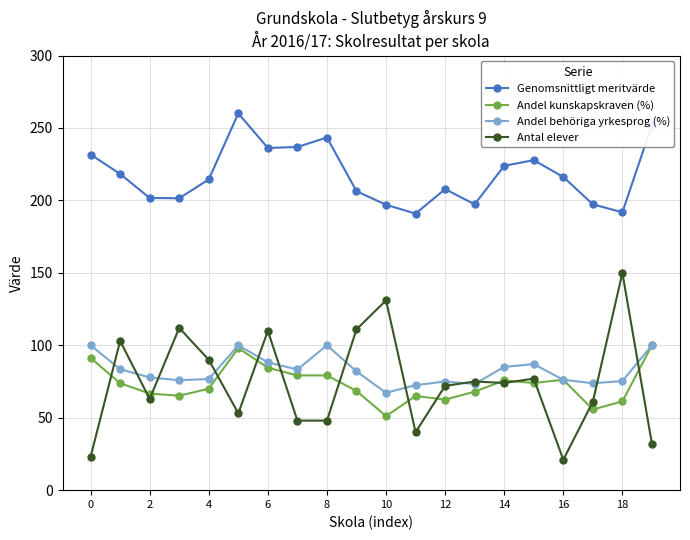

True or false: Andel kunskapskraven (%) and Genomsnittligt meritvärde intersect in this chart.

False